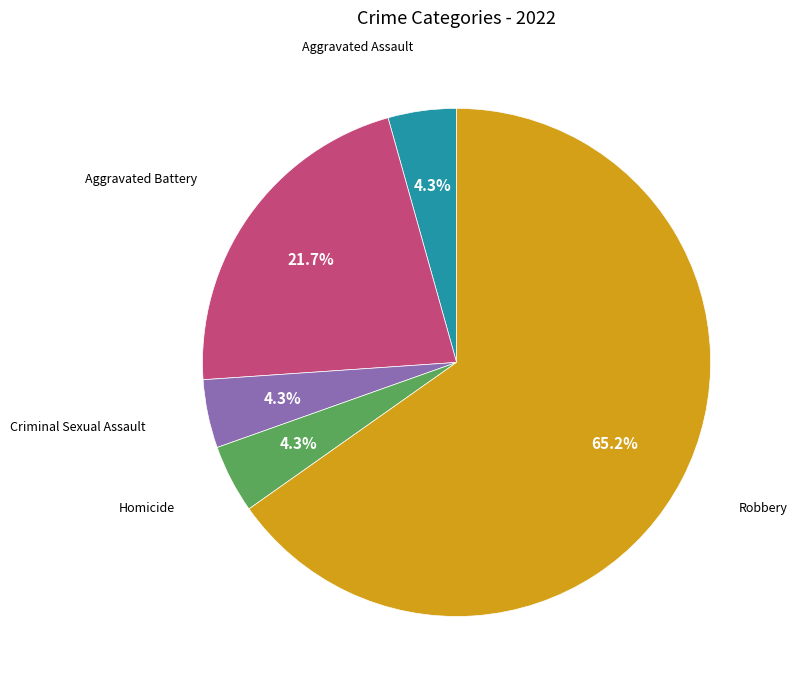

How much of the chart is everything except Aggravated Assault?

95.7%